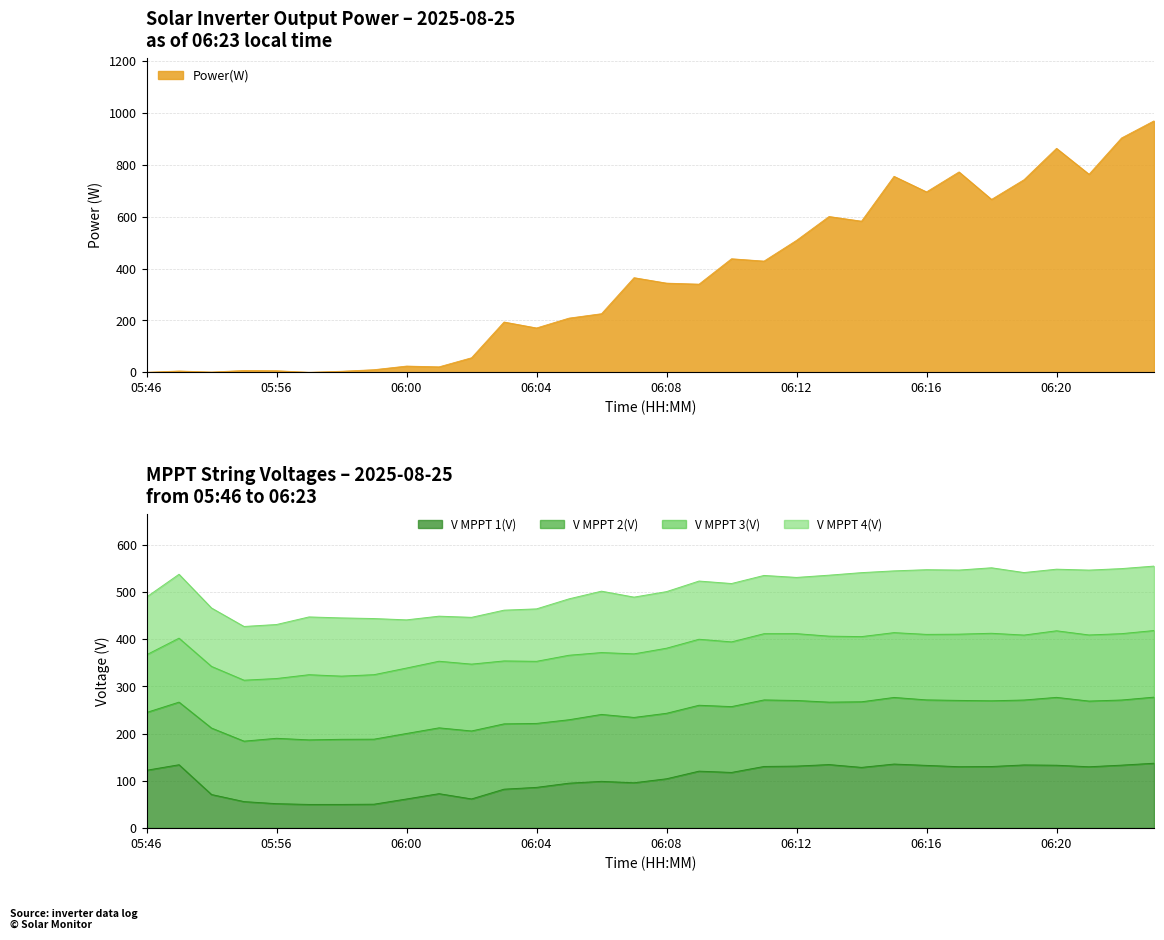

What is the label of the 31st point from the right?

05:53